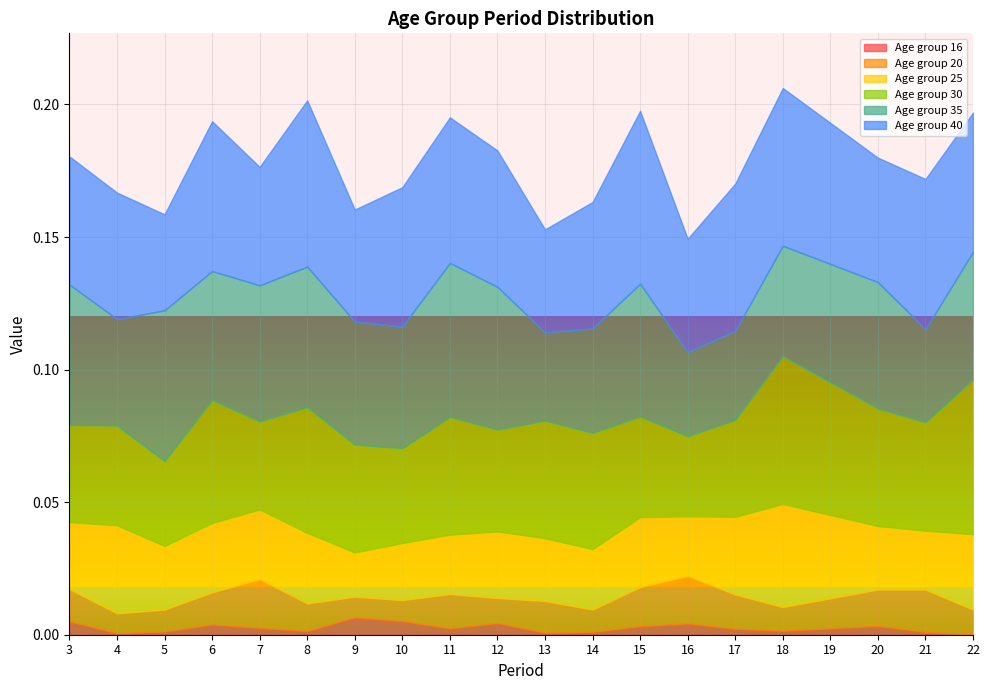

Reading left to right, what are all the values shown in this chart?

16: 0.0	0.0	0.0	0.0	0.0	0.0	0.0	0.0	0.0	0.0	0.0	0.0	0.0	0.0	0.0	0.0	0.0	0.0	0.0	0.0
20: 0.0	0.0	0.0	0.0	0.0	0.0	0.0	0.0	0.0	0.0	0.0	0.0	0.0	0.0	0.0	0.0	0.0	0.0	0.0	0.0
25: 0.0	0.0	0.0	0.0	0.0	0.0	0.0	0.0	0.0	0.0	0.0	0.0	0.0	0.0	0.0	0.0	0.0	0.0	0.0	0.0
30: 0.0	0.0	0.0	0.0	0.0	0.0	0.0	0.0	0.0	0.0	0.0	0.0	0.0	0.0	0.0	0.1	0.1	0.0	0.0	0.1
35: 0.1	0.0	0.1	0.0	0.1	0.1	0.0	0.0	0.1	0.1	0.0	0.0	0.1	0.0	0.0	0.0	0.0	0.0	0.0	0.0
40: 0.0	0.0	0.0	0.1	0.0	0.1	0.0	0.1	0.1	0.1	0.0	0.0	0.1	0.0	0.1	0.1	0.1	0.0	0.1	0.1